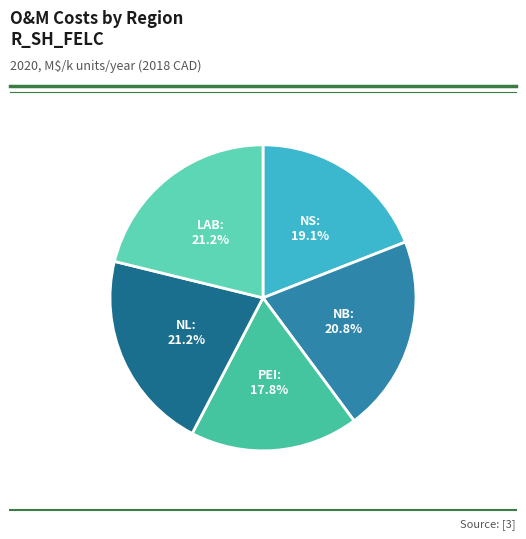

Count the number of slices in the pie.

5